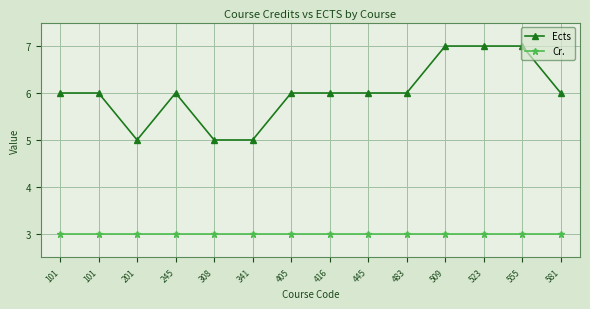

Is it true that Ects equals 2 at 581?

False